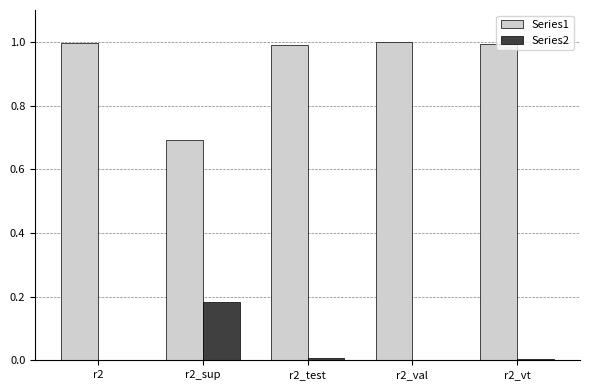

What is the maximum value for Series1?

1.0